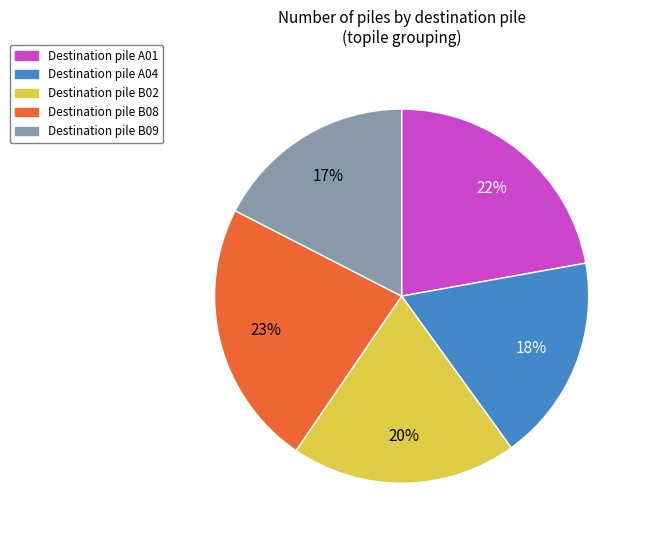

Is there any slice that represents more than half of the pie?

No